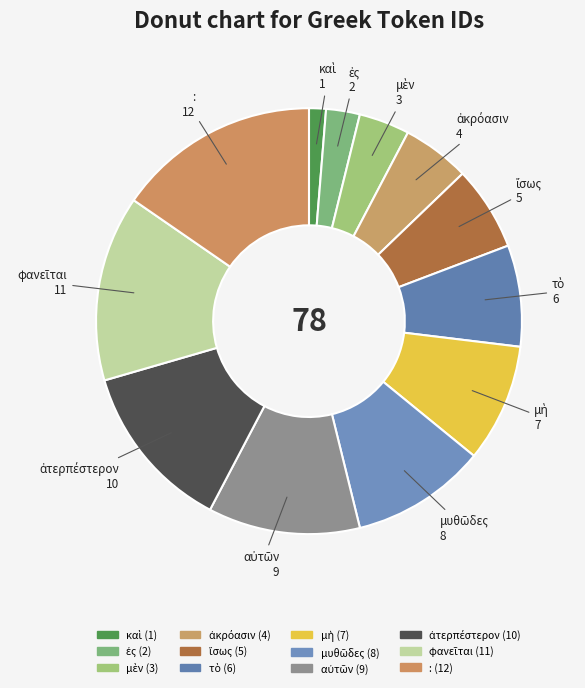

How many slices are in this pie chart?

12